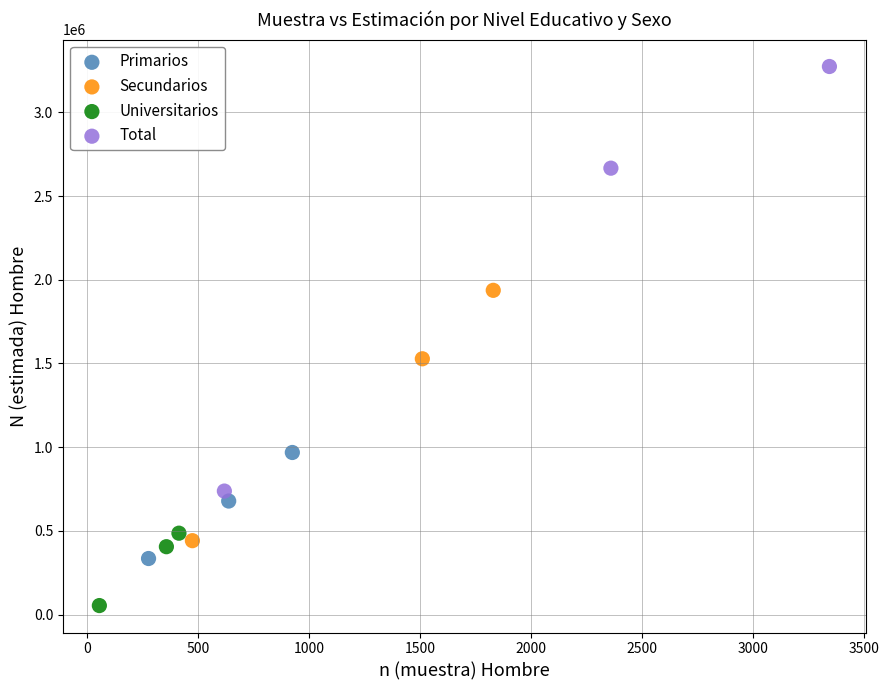

Which series contains the lowest Y value?

Universitarios